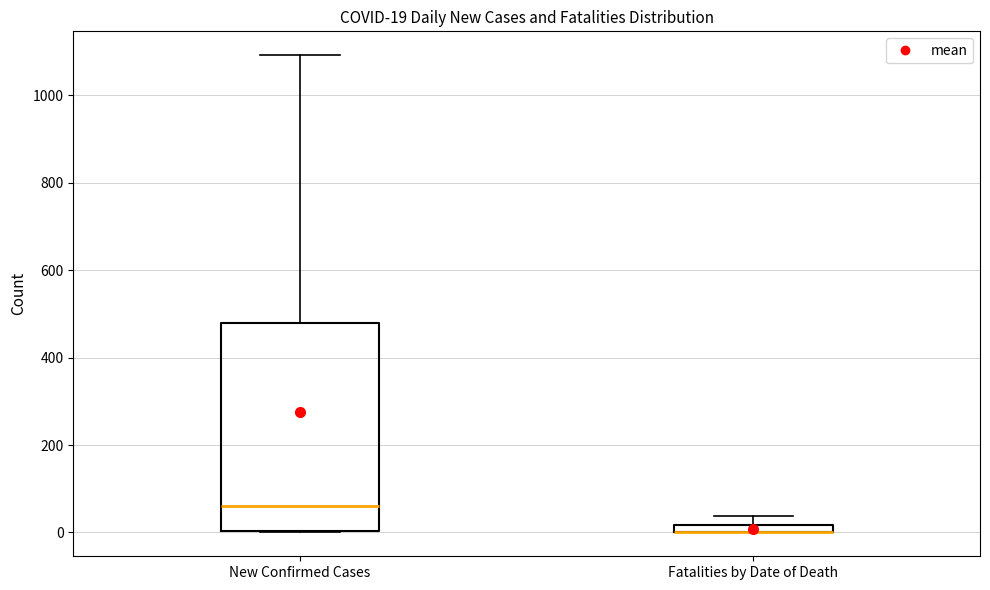

Which box is the tallest, from its lower edge to its upper edge?

New Confirmed Cases